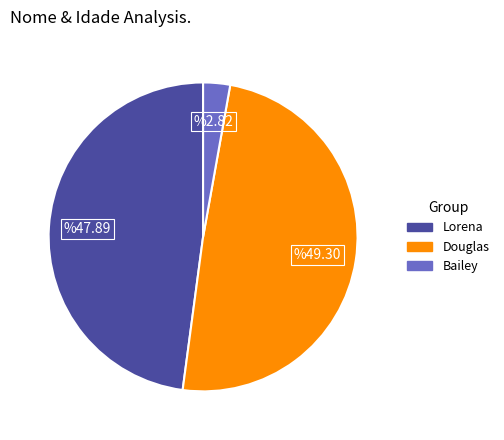

What is the largest slice in the pie chart?

Douglas